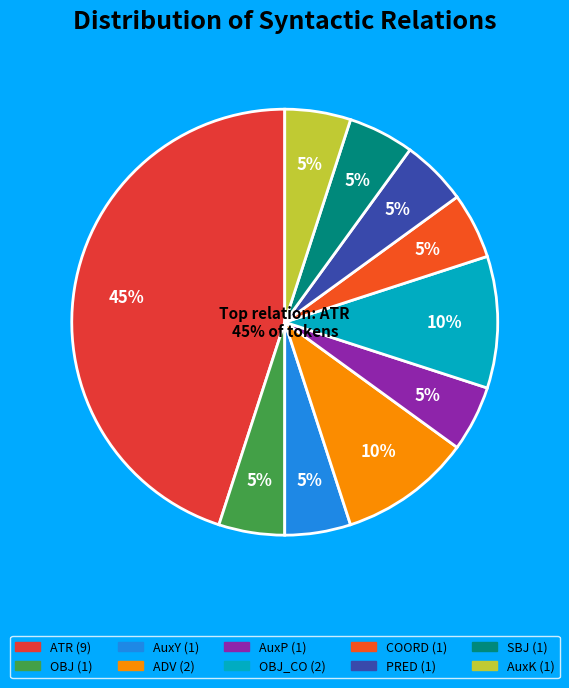

To the nearest percent, what portion does AuxK represent?

5%